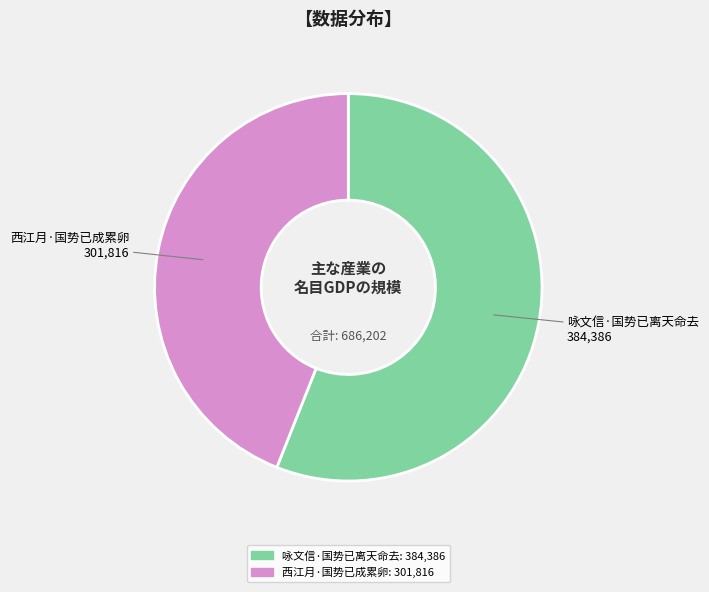

Which slice is the smallest?

西江月·国势已成累卵